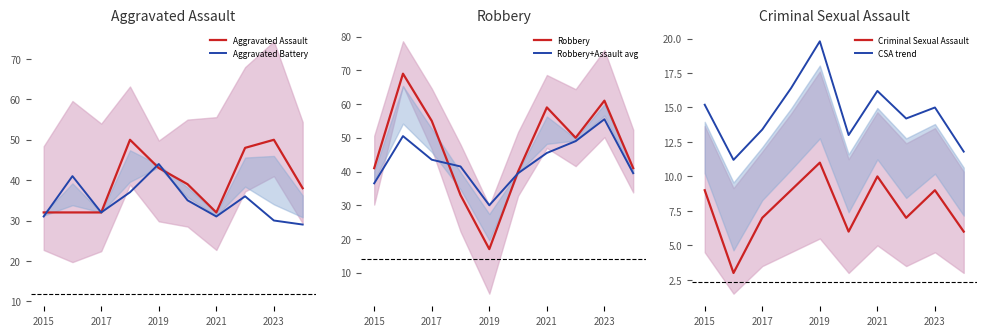

What is the maximum value for Aggravated Assault?

50